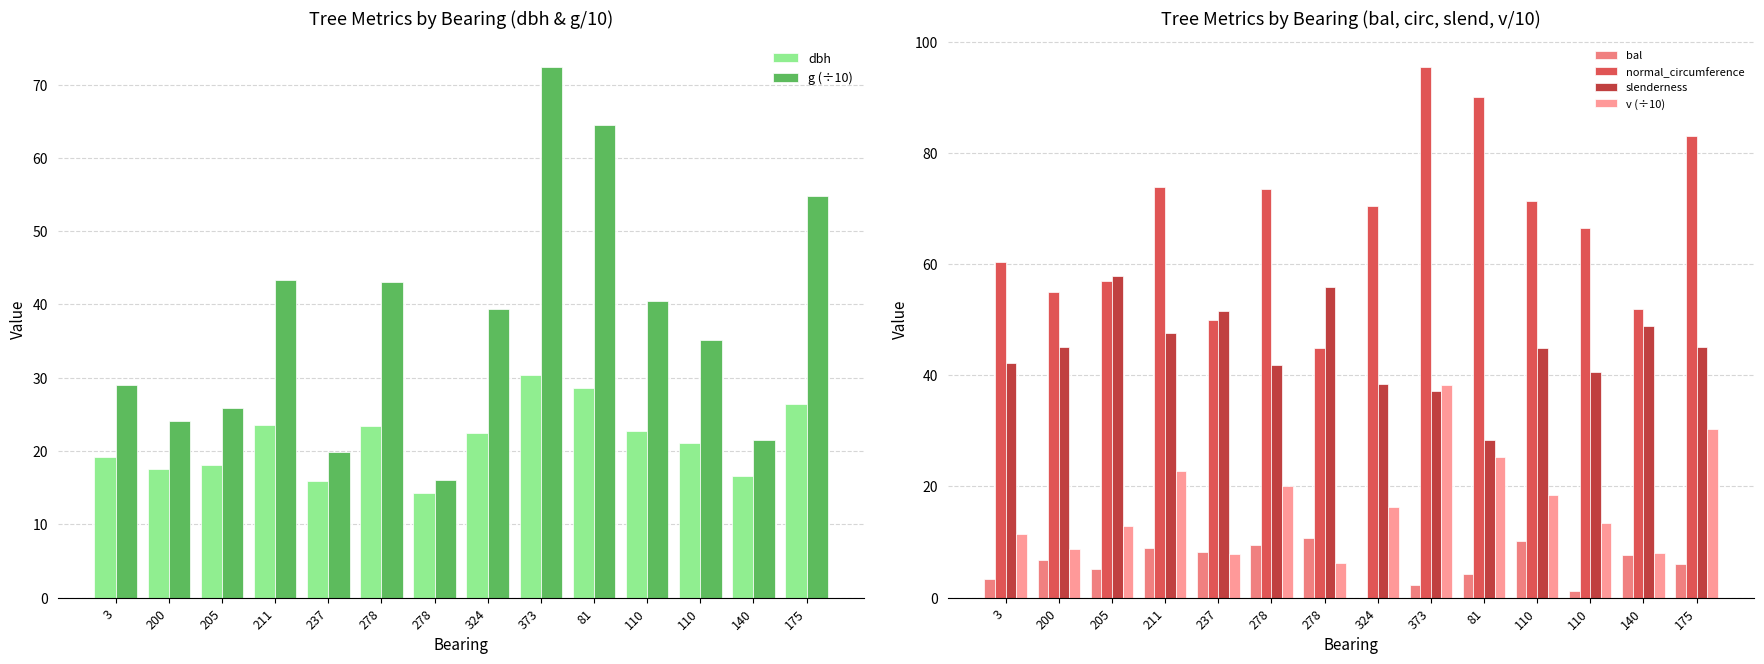

What is the spread (max minus min) of values at 211?

64.9